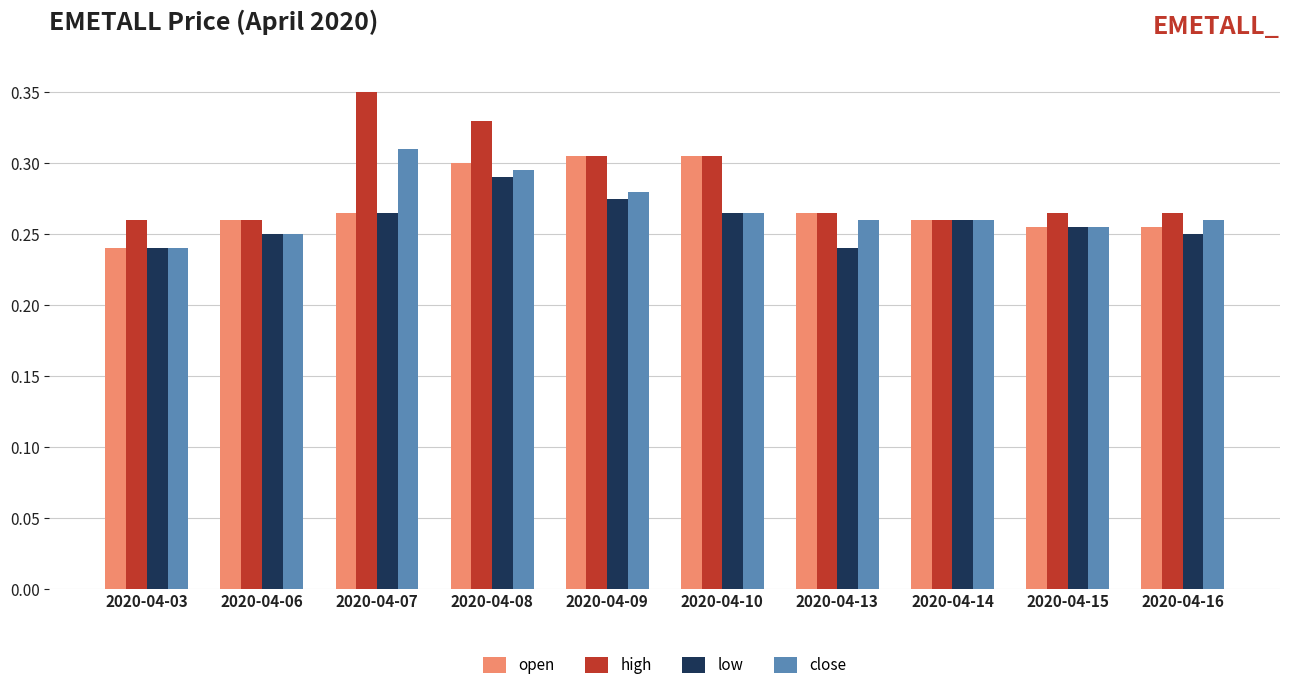

Is the value of low at 2020-04-13 greater than the value of high at 2020-04-15?

No